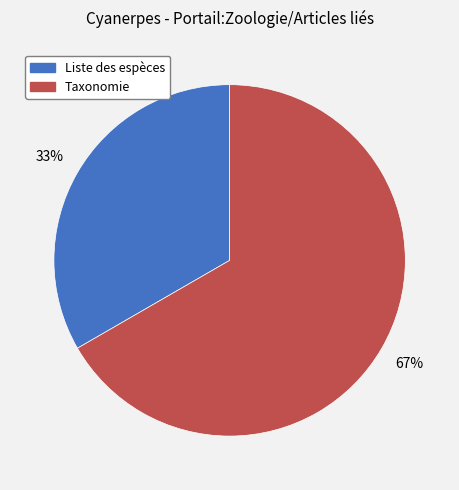

How many segments does this pie chart have?

2